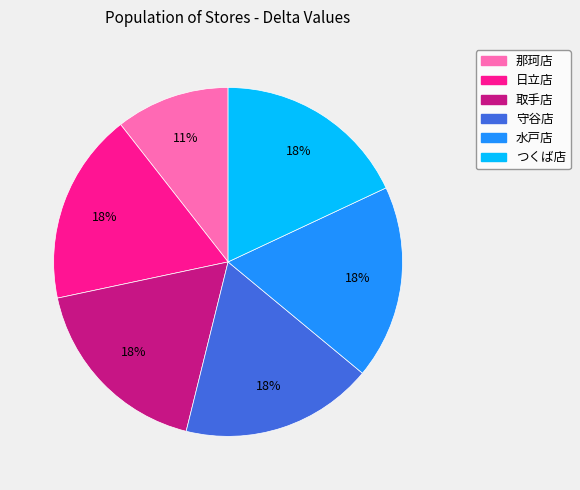

To the nearest percent, what is the combined percentage of つくば店 and 日立店?

36%